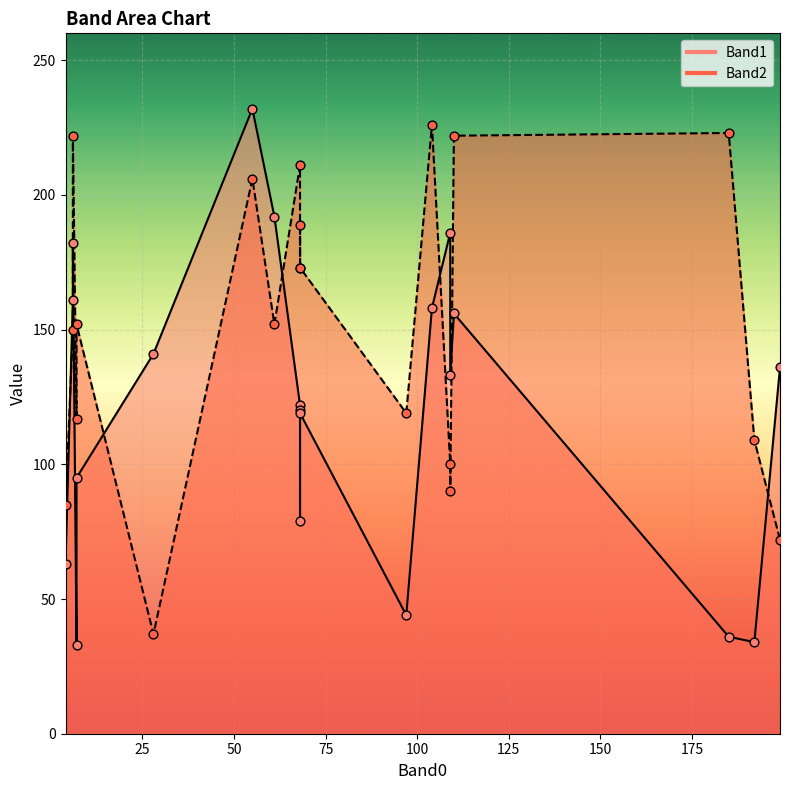

Which series has the largest total across all categories?

Band2